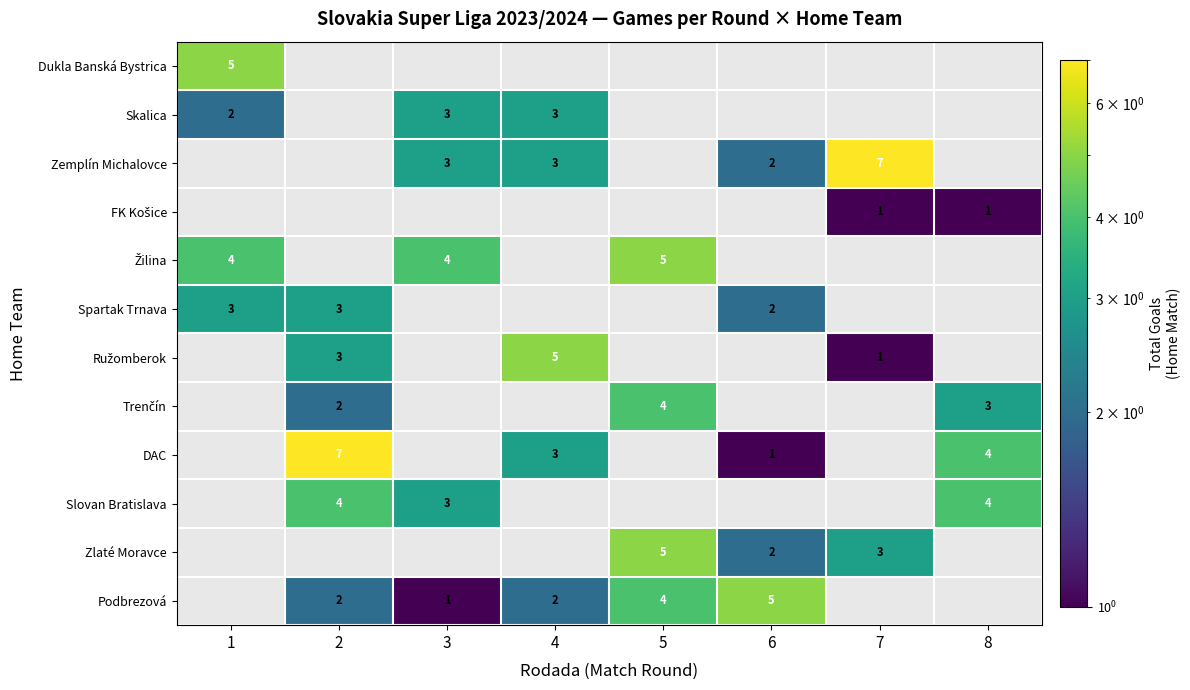

The value of Podbrezová at 5 is 1. True or false?

False